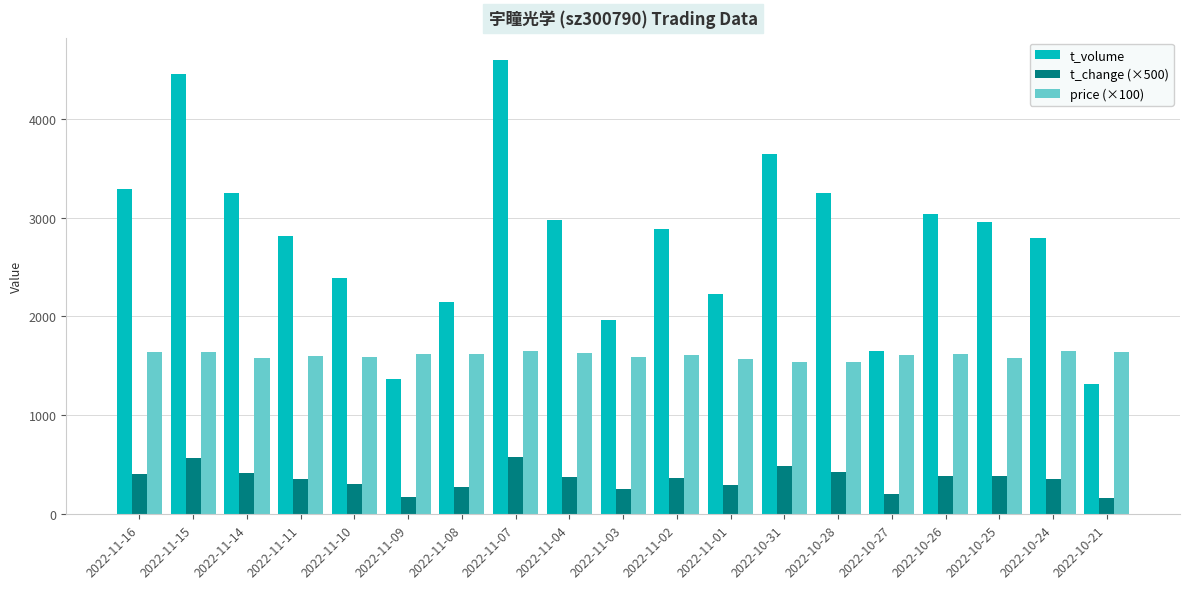

What is the difference between the second highest and second lowest values in the t_volume series?

3075.0